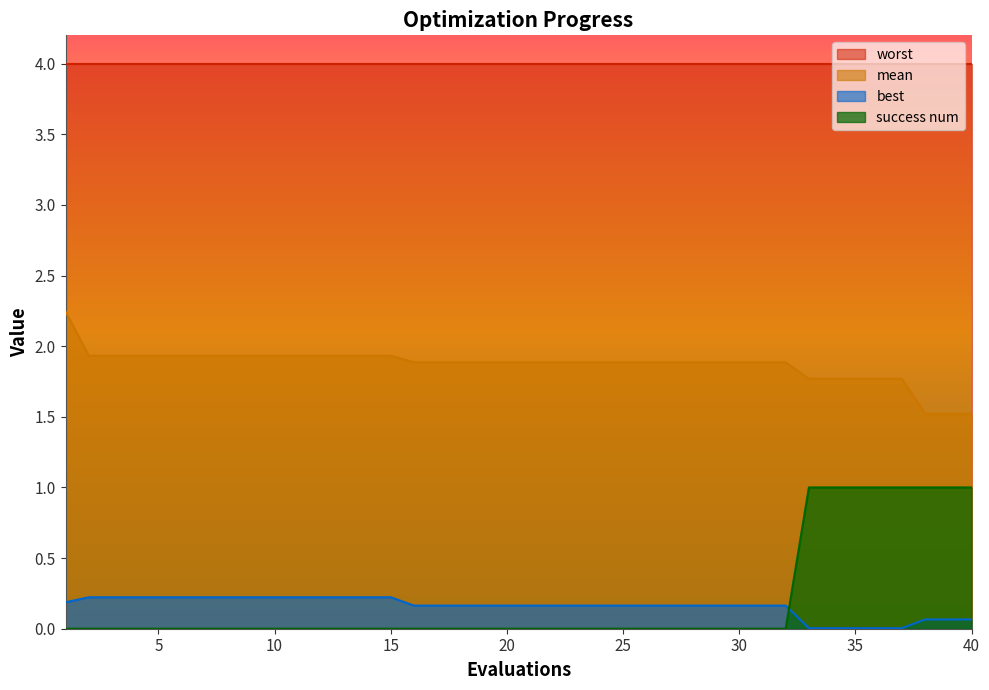

True or false: best and mean intersect in this chart.

False